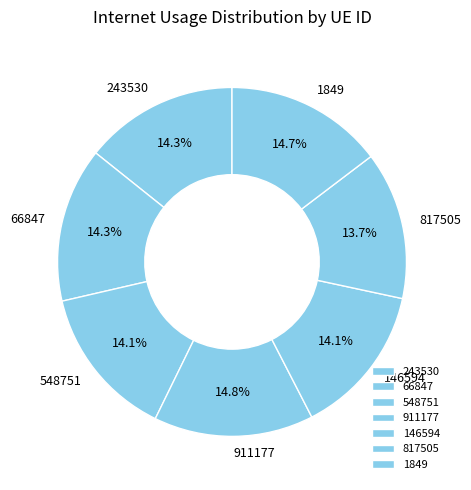

Does 548751 represent more than half of the total?

No